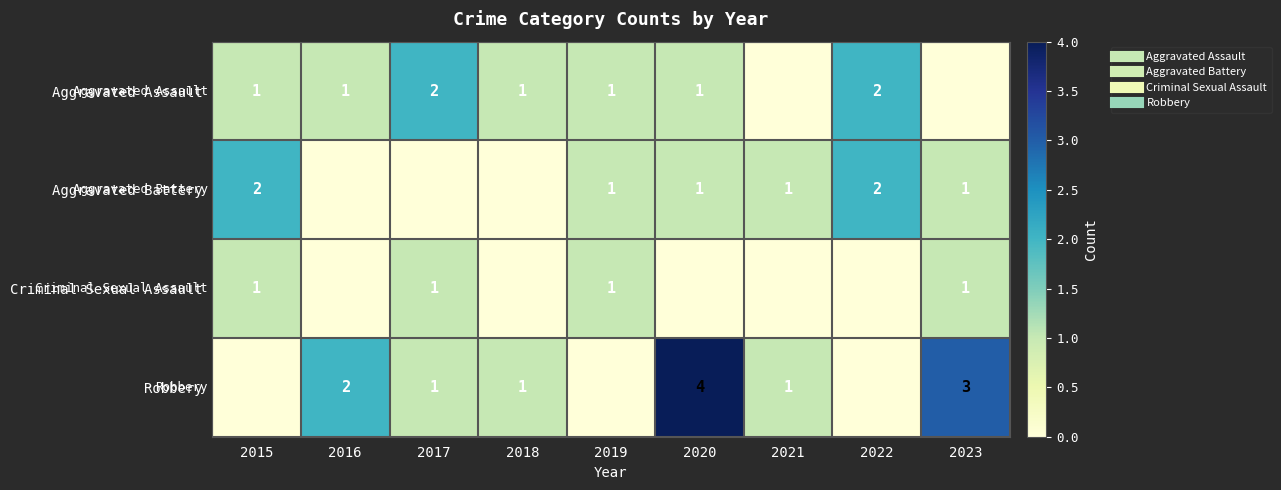

At how many categories does at least one series exceed 3?

1